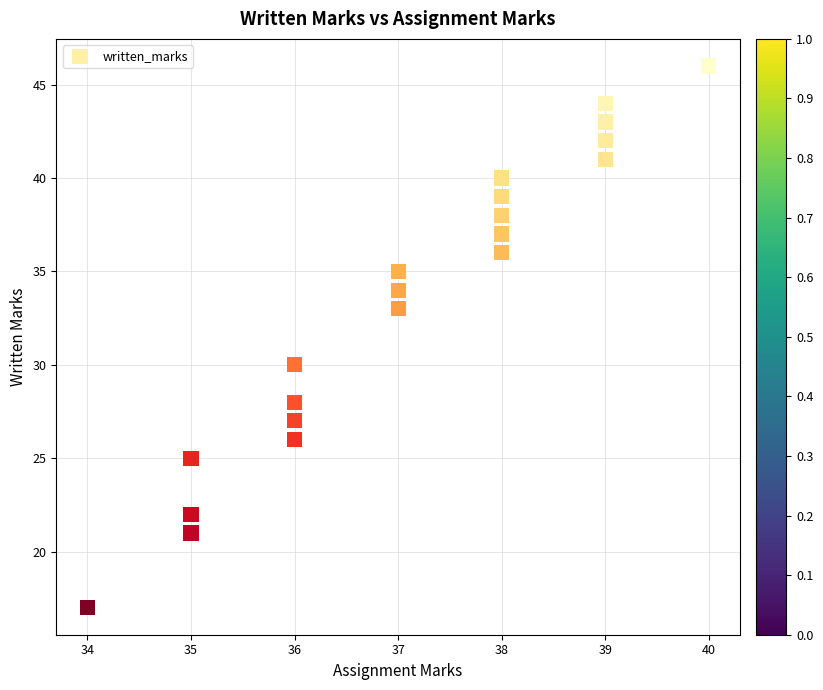

What Y value in the scatter plot is closest to 31?

30